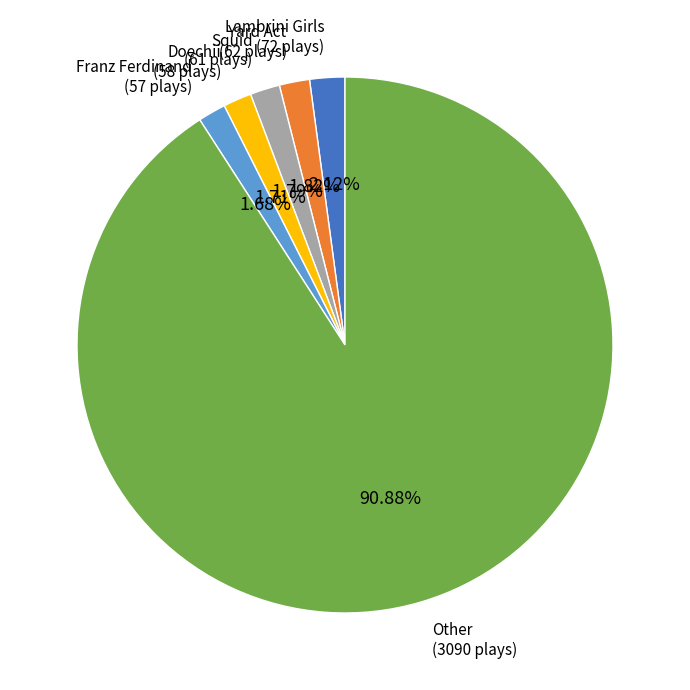

How many segments does this pie chart have?

6